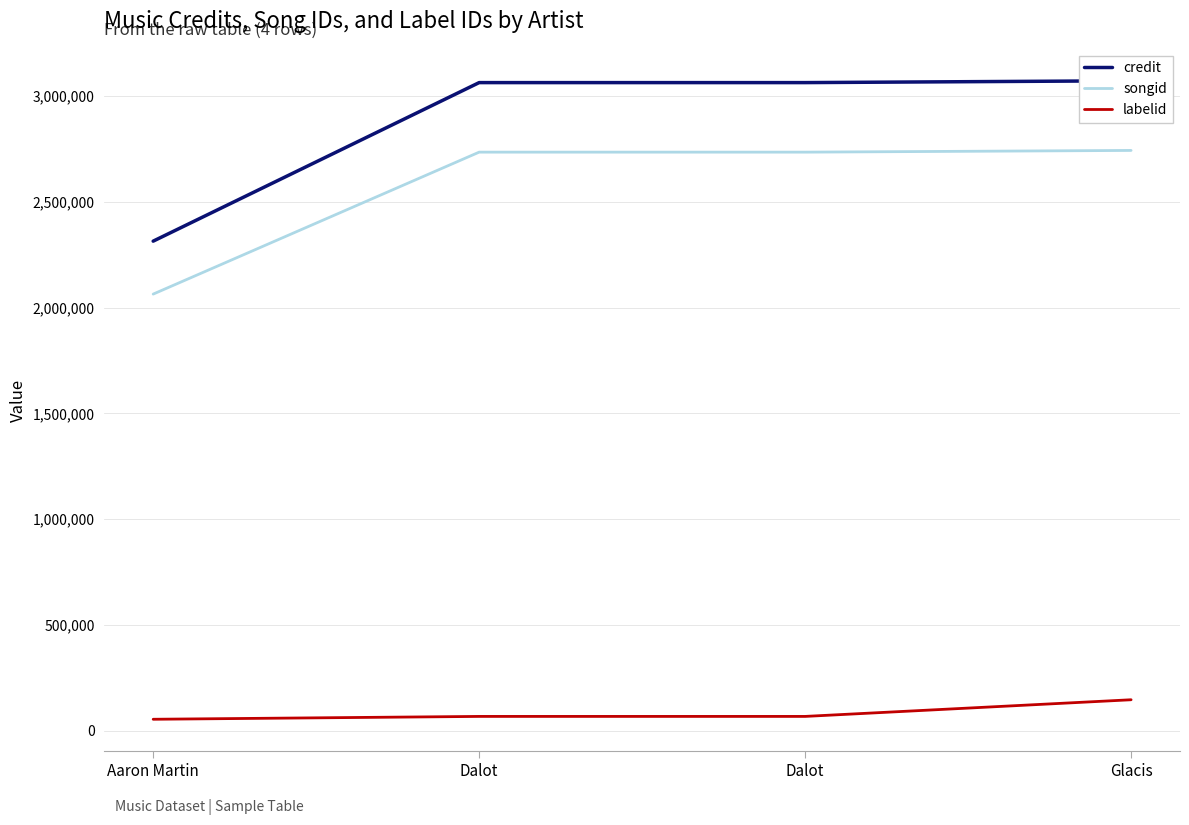

The value of labelid at Aaron Martin is 16380. True or false?

False